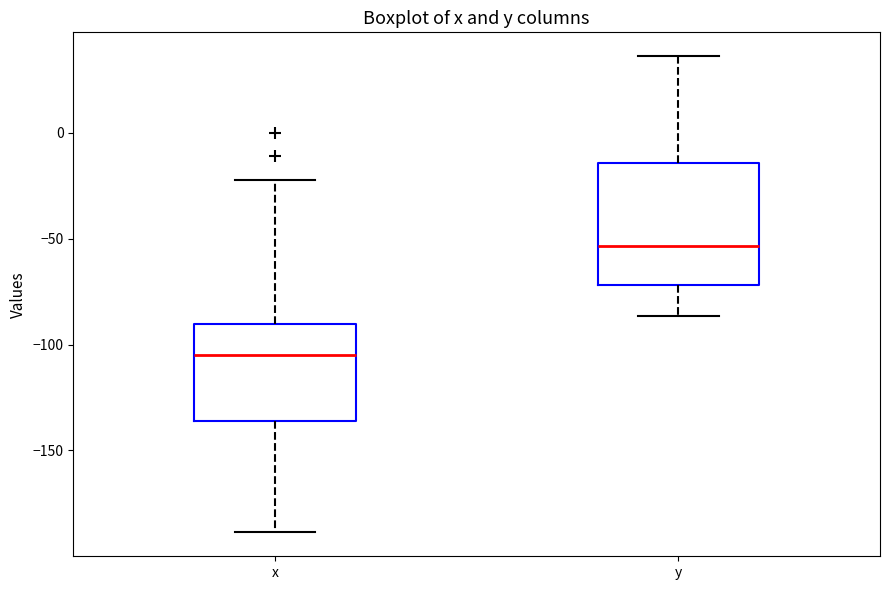

Where does the median line of the box for y sit on the y-axis? The values are not printed on the chart, so give them approximately, as read against the axis.

-55